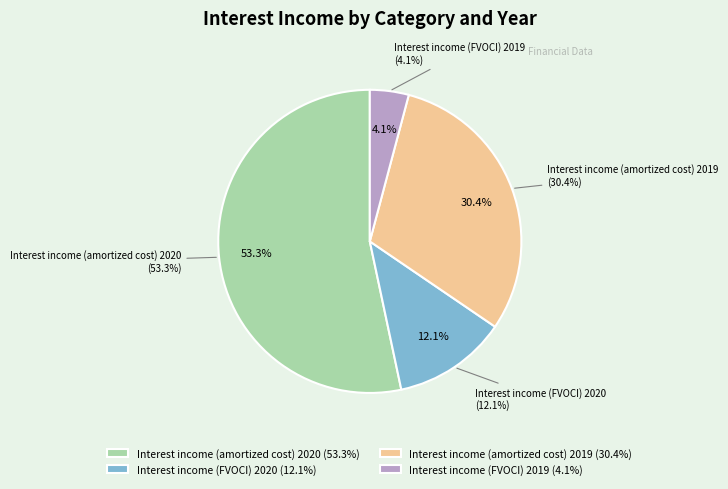

What is the change in value from Interest income (amortized cost) 2020 to Interest income (amortized cost) 2019?

-96853